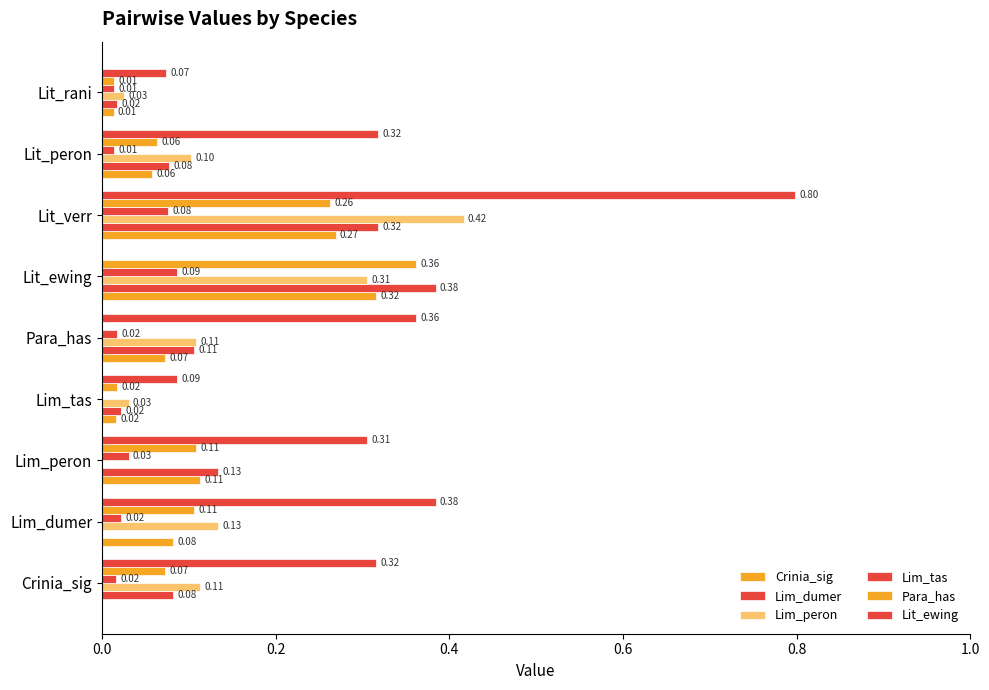

What is the average value of the Lim_dumer series?

0.1